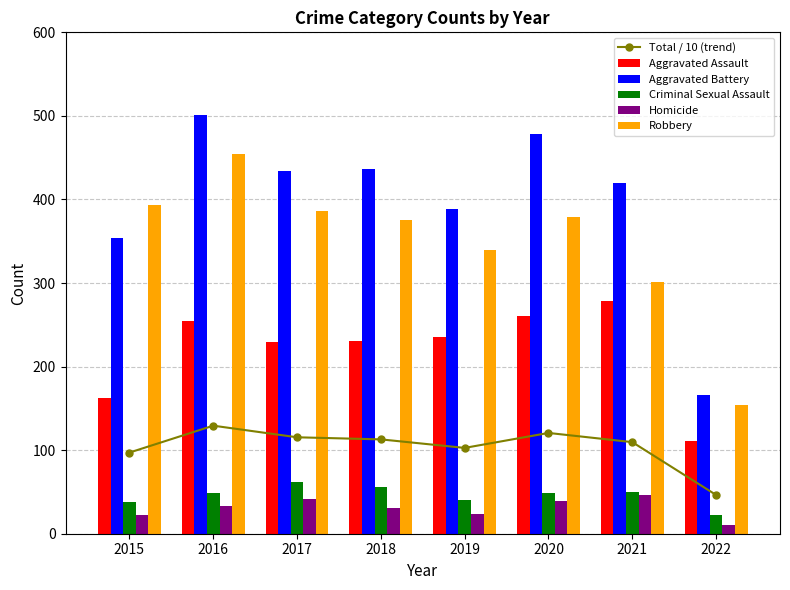

How many data points in Aggravated Assault are above 235?

3